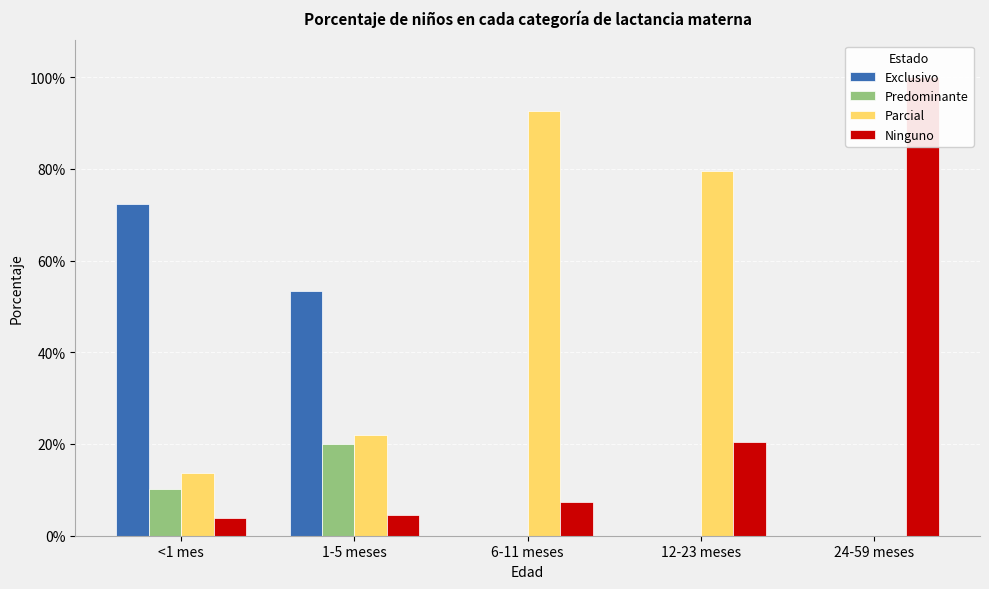

How many bars are there in total?

20